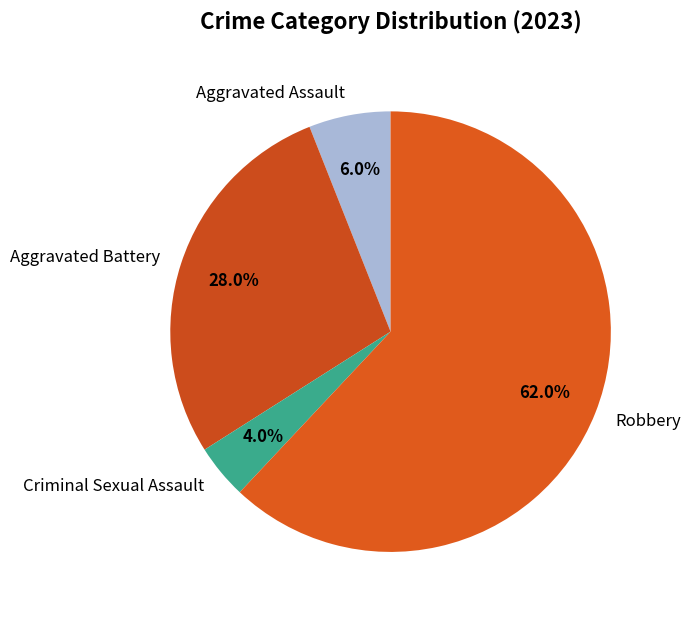

To the nearest percent, what is the difference between the largest and smallest slice percentages?

58%